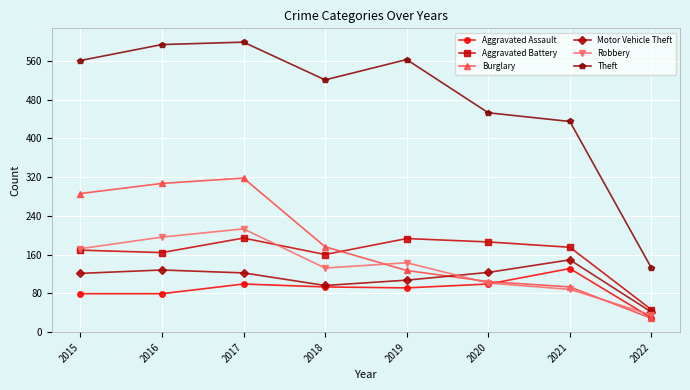

What is the maximum value for Aggravated Battery?

194